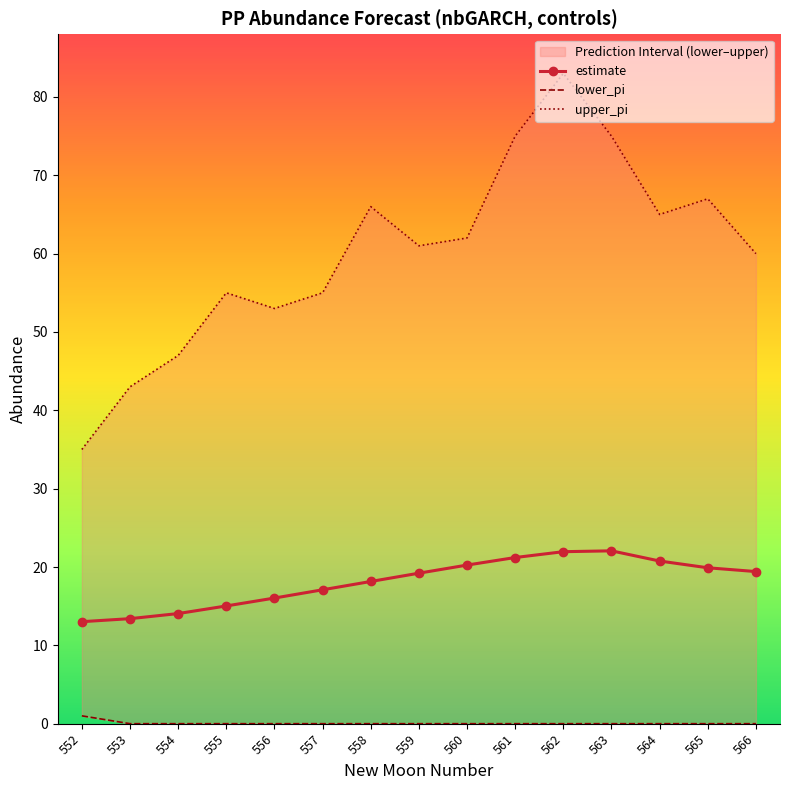

What is the value of the upper_pi point at the 8th from the left?

61.0